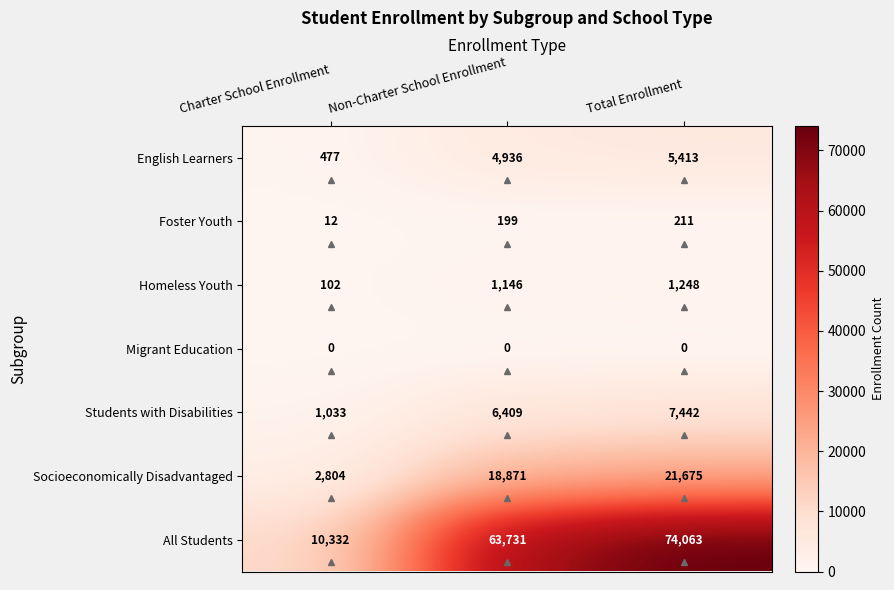

Which category has the lowest value in the All Students series?

Charter School Enrollment